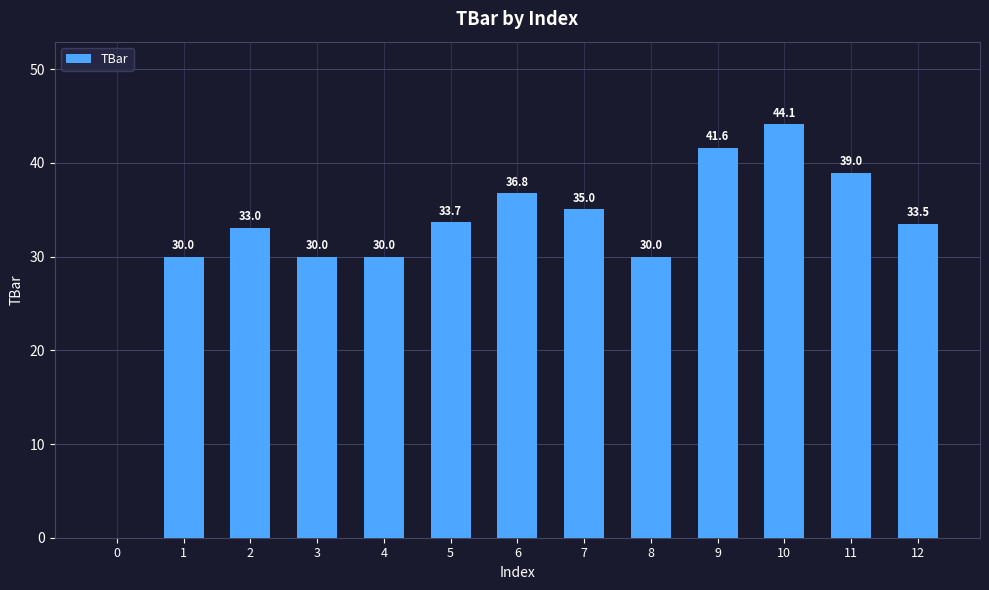

What is the sum of the values at 0 and 5?

33.7